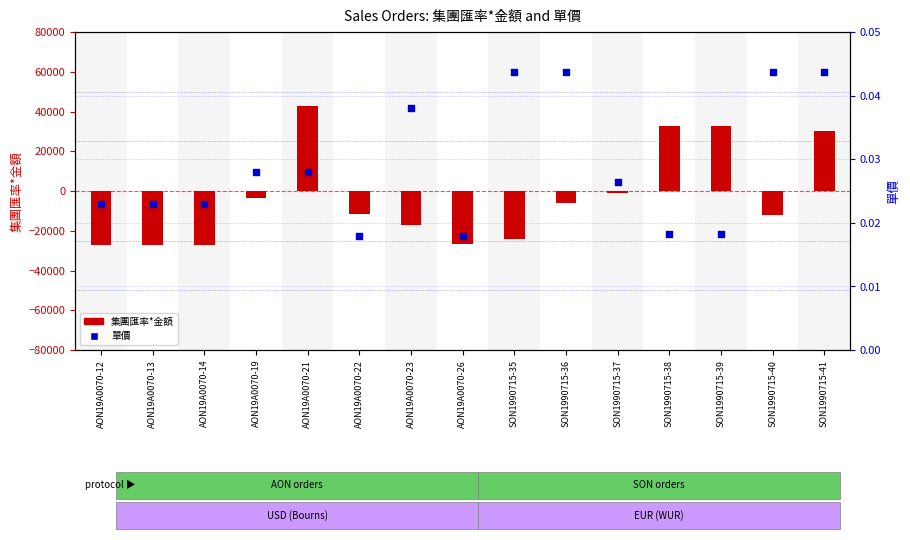

Is the value of 單價 at AON19A0070-22 greater than the value of 集團匯率*金額 at AON19A0070-12?

Yes